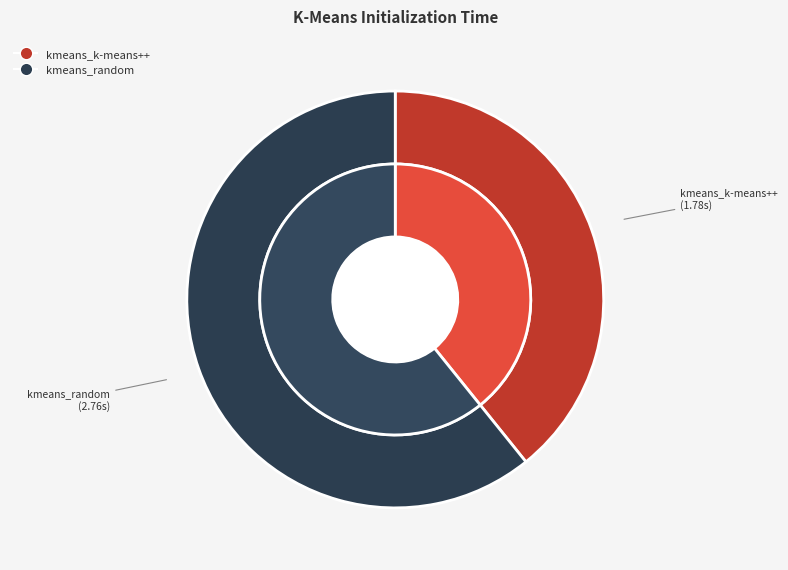

Is it true that kmeans_random is 72% of the pie?

False